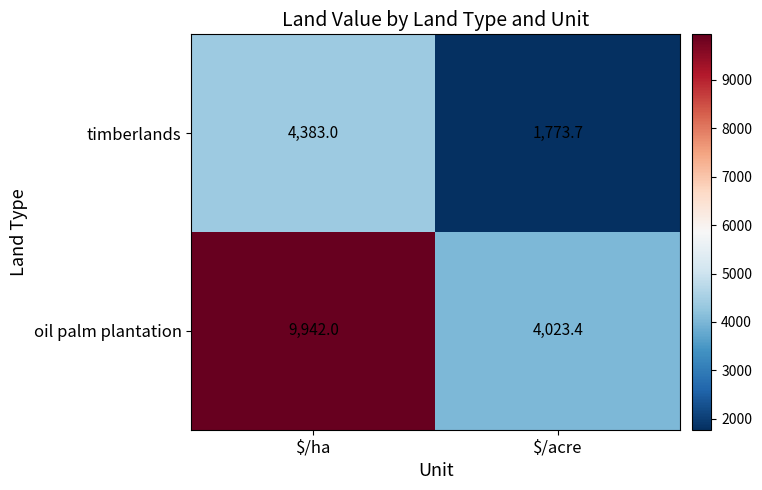

List the series in order of their overall mean, lowest first.

timberlands, oil palm plantation